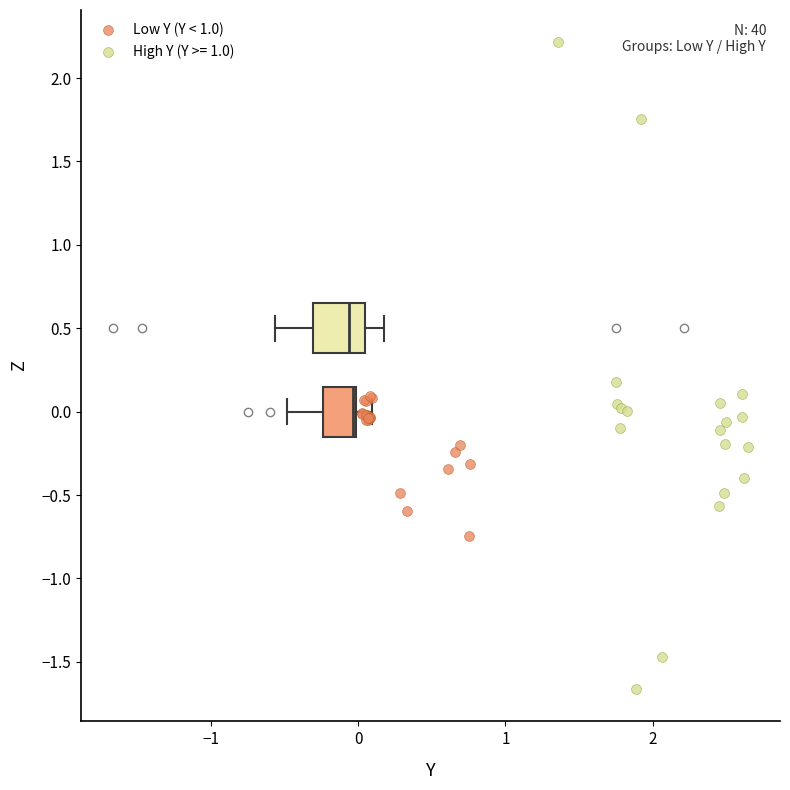

Which series has the widest spread of Y values?

High Y (Y >= 1.0)